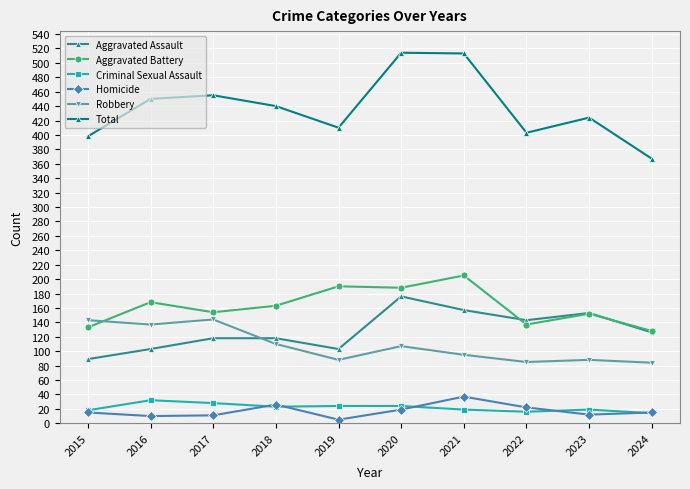

True or false: Criminal Sexual Assault and Aggravated Assault intersect in this chart.

False